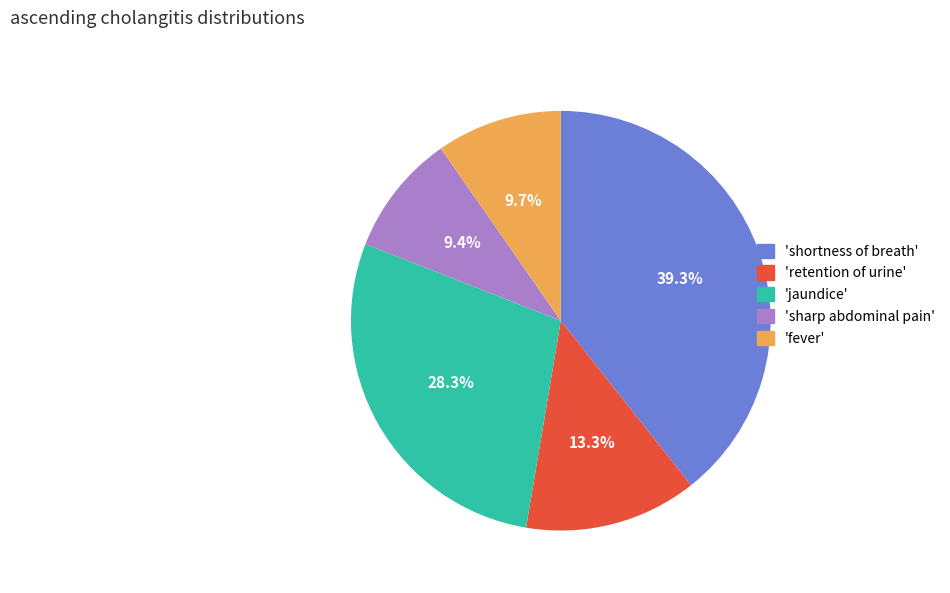

Is there a majority slice in this chart?

No